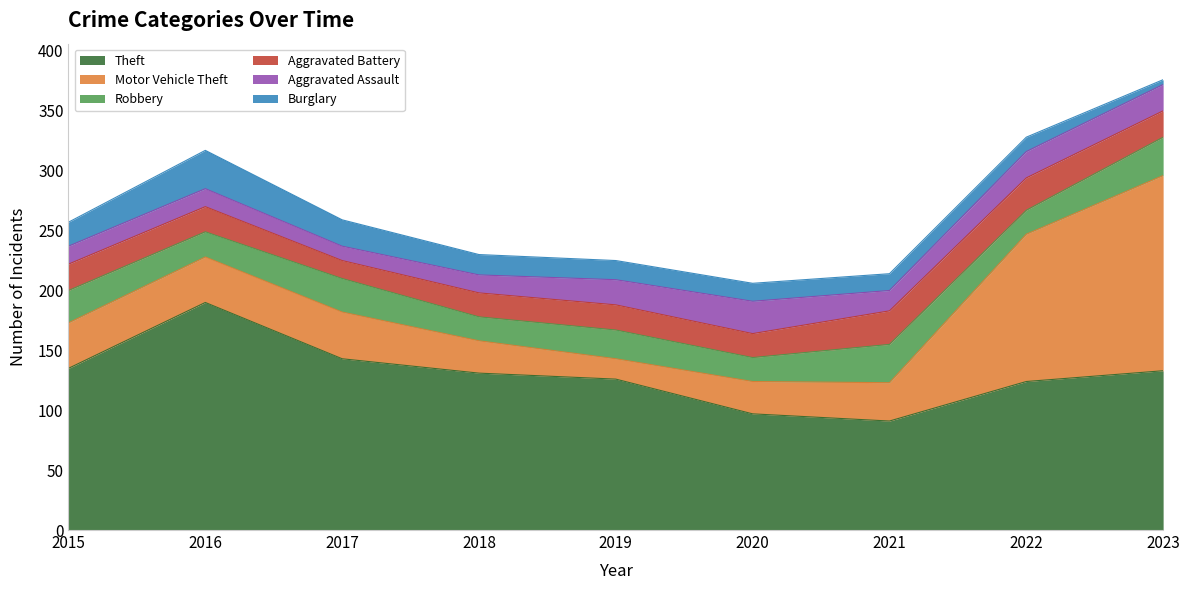

Does the chart display data point markers on the line(s)?

No